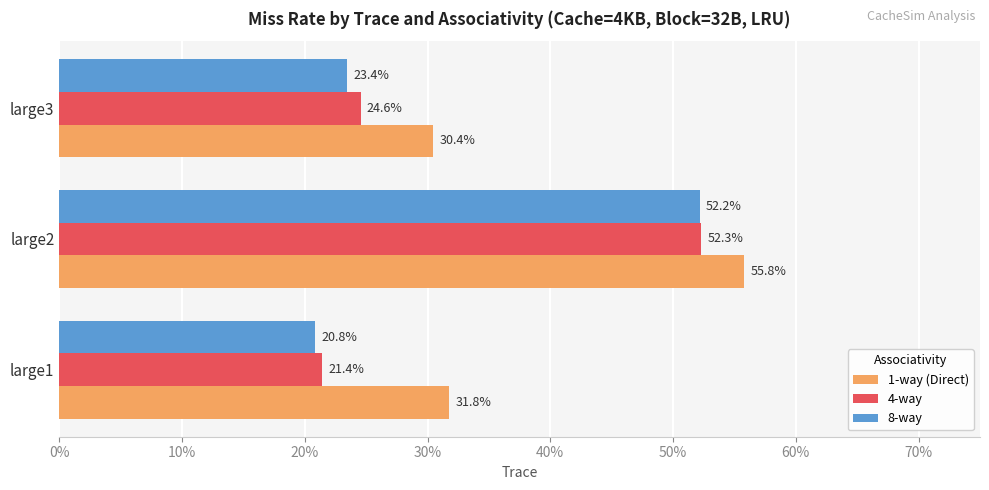

What is the value of the 1-way (Direct) bar at the 1st from the left?

0.3